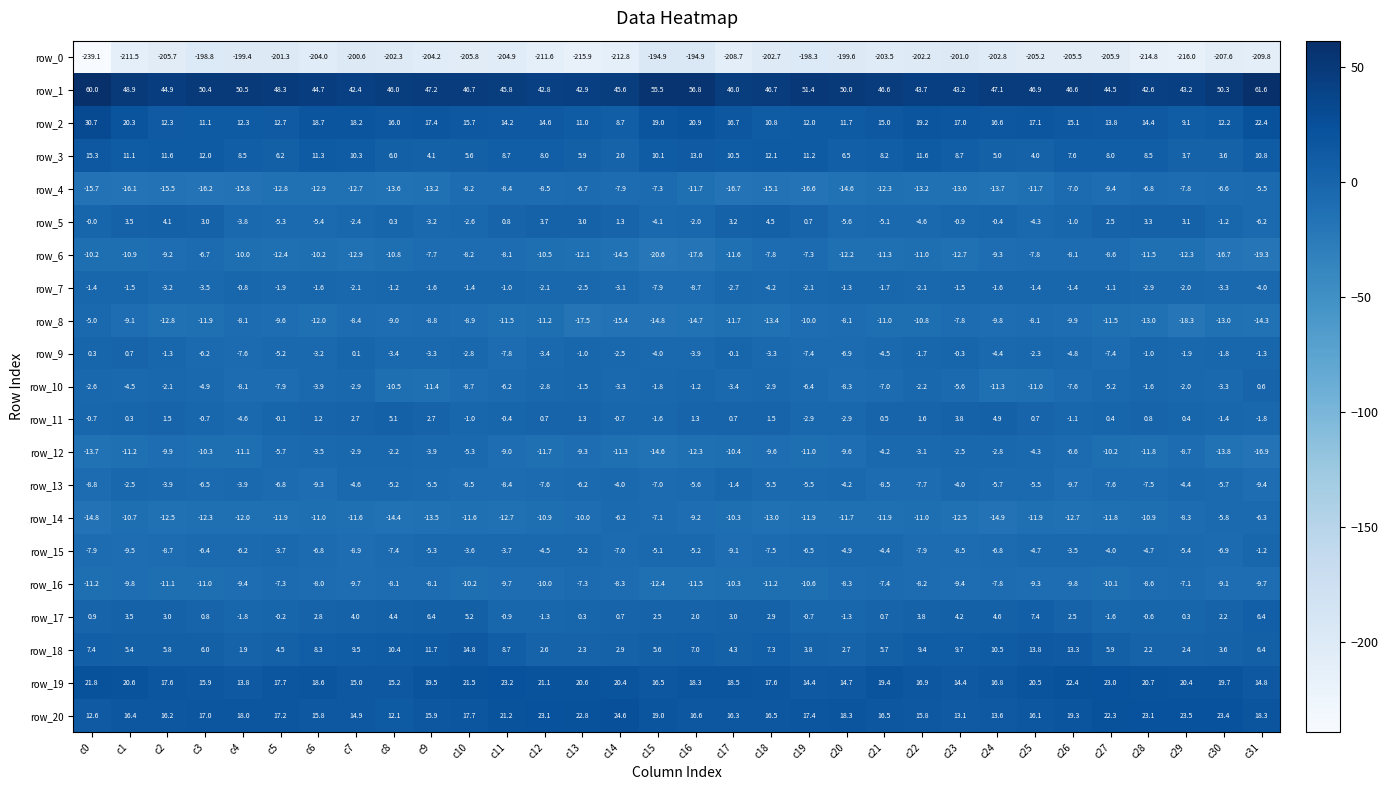

True or false: row_17 has a value of -2.0 at c12.

False